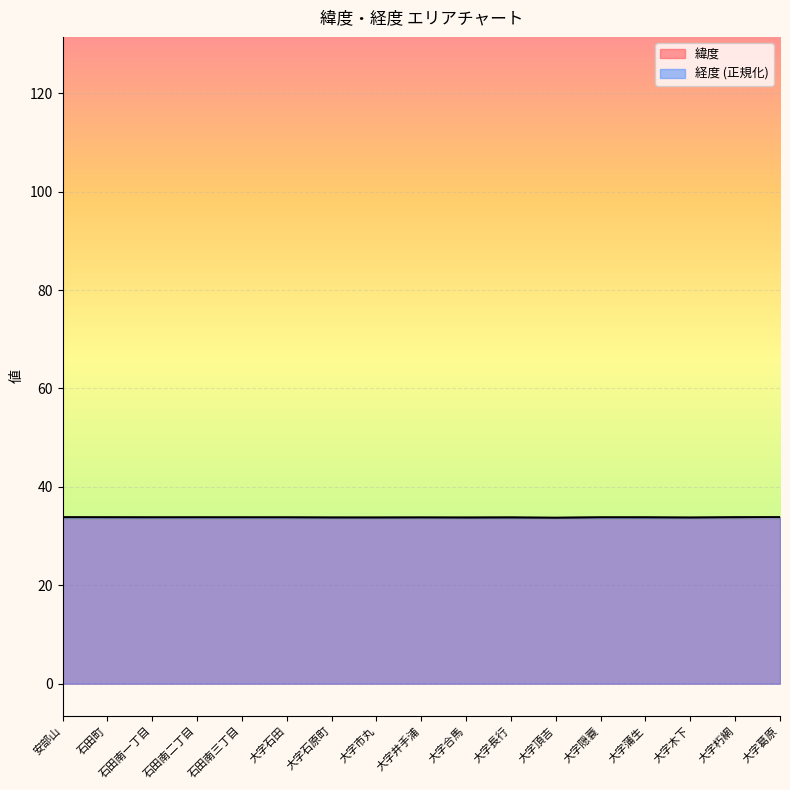

After their last crossing, which series has the higher values: 緯度 or 経度?

緯度